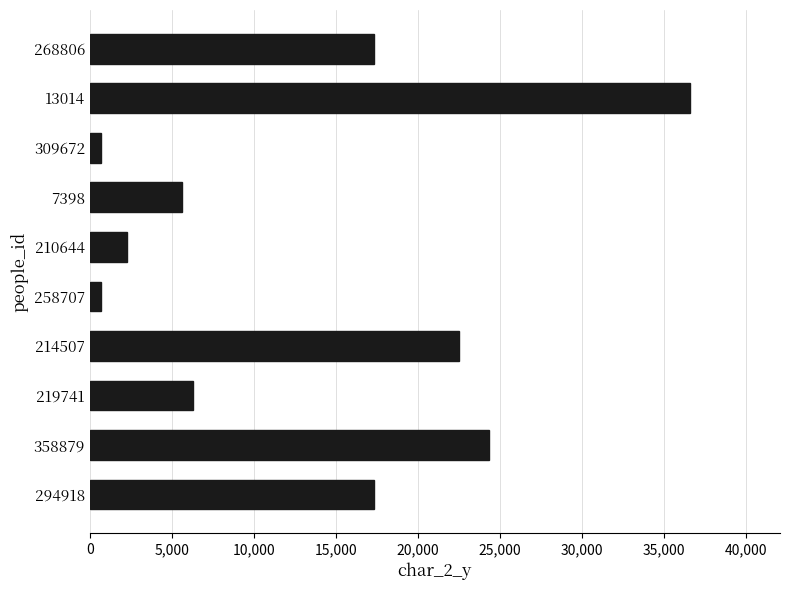

Is it true that the value at 219741 is 3209?

False